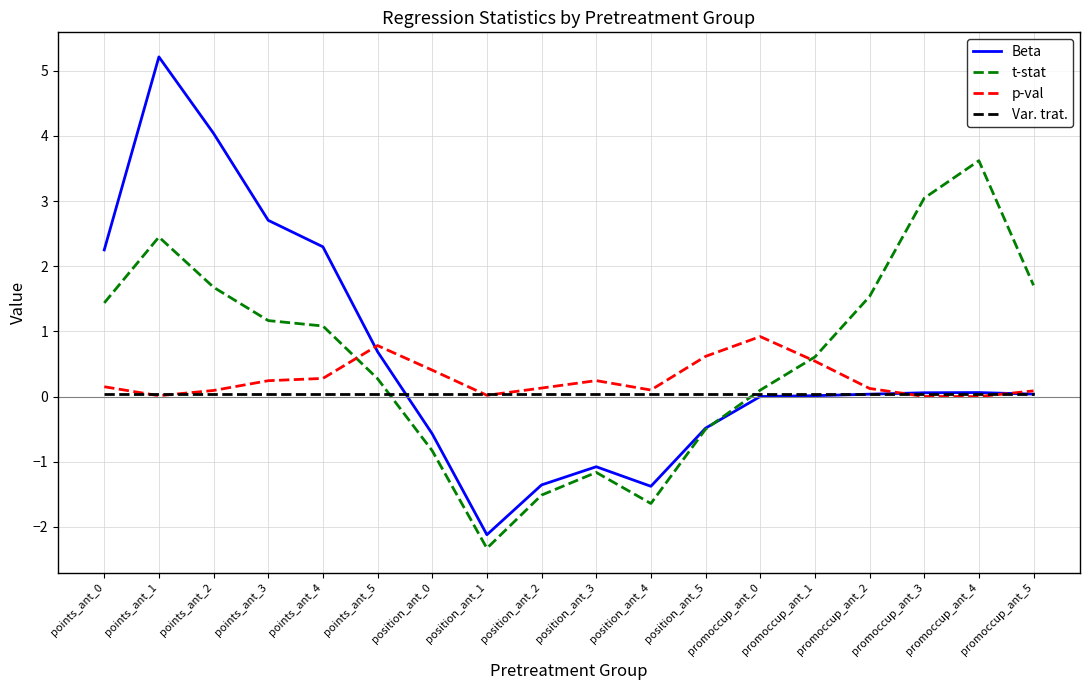

What is the smallest value displayed?

-2.3